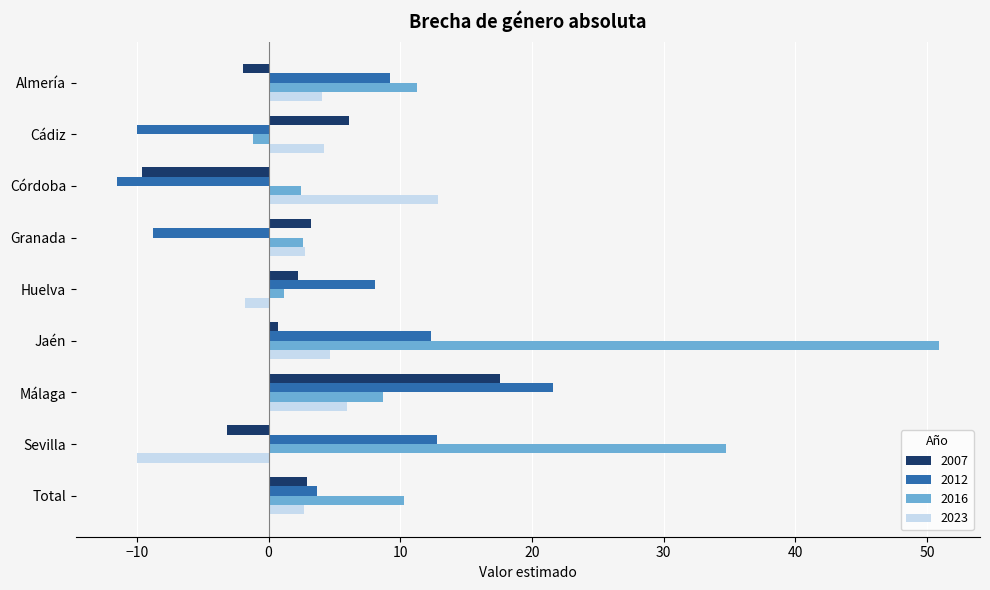

Count the number of data series in this chart.

4